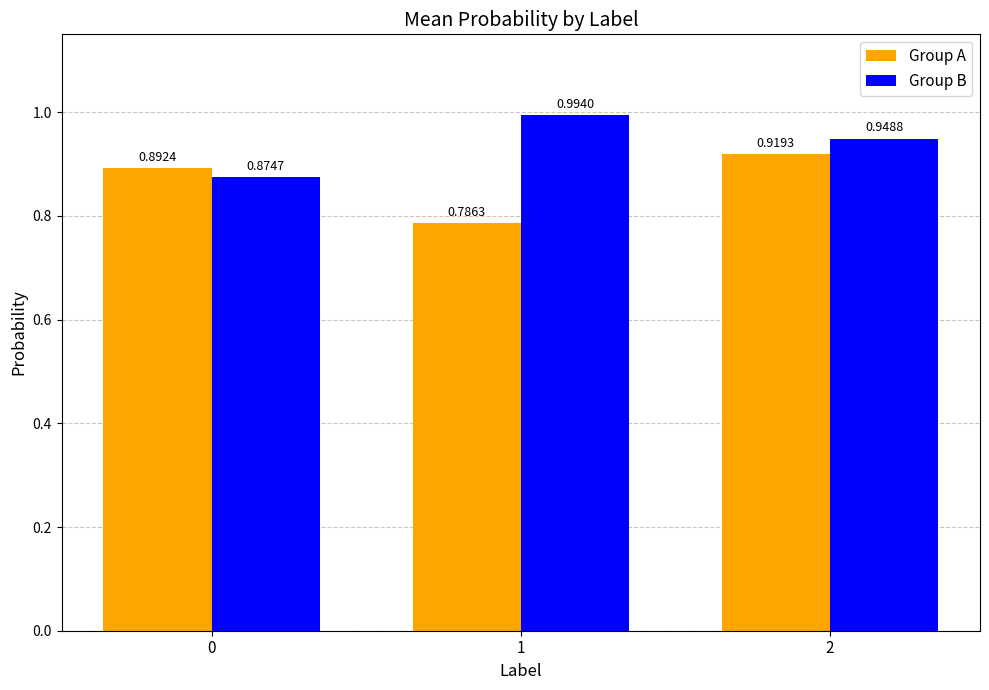

What are all the series names shown in the legend?

Group A, Group B